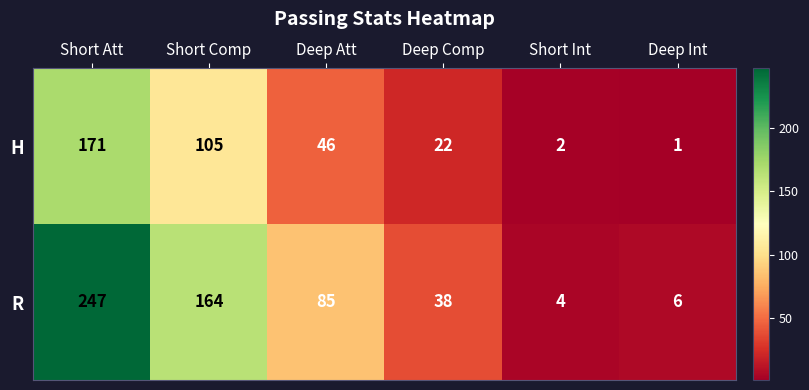

Reading right to left, transcribe all the data shown in this chart.

H: Deep Int=1	Short Int=2	Deep Comp=22	Deep Att=46	Short Comp=105	Short Att=171
R: Deep Int=6	Short Int=4	Deep Comp=38	Deep Att=85	Short Comp=164	Short Att=247